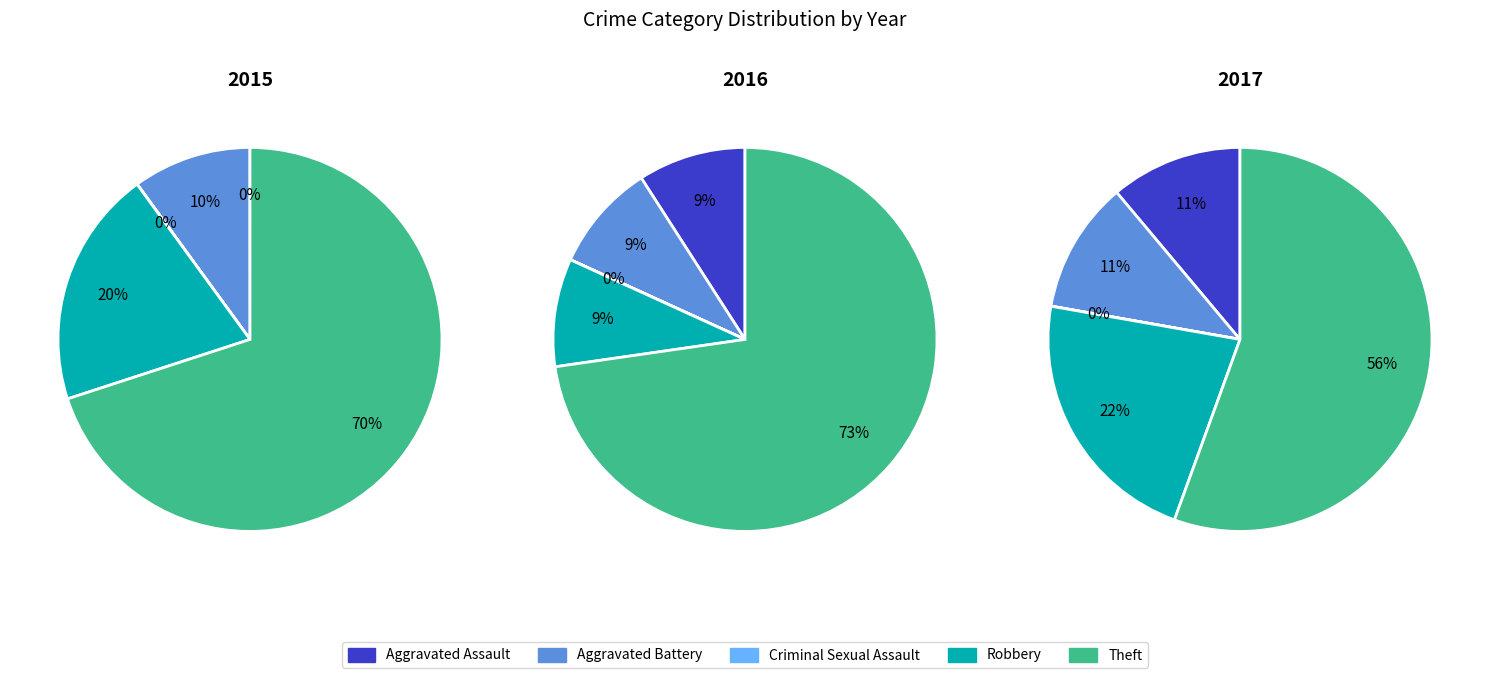

How many segments does this pie chart have?

5